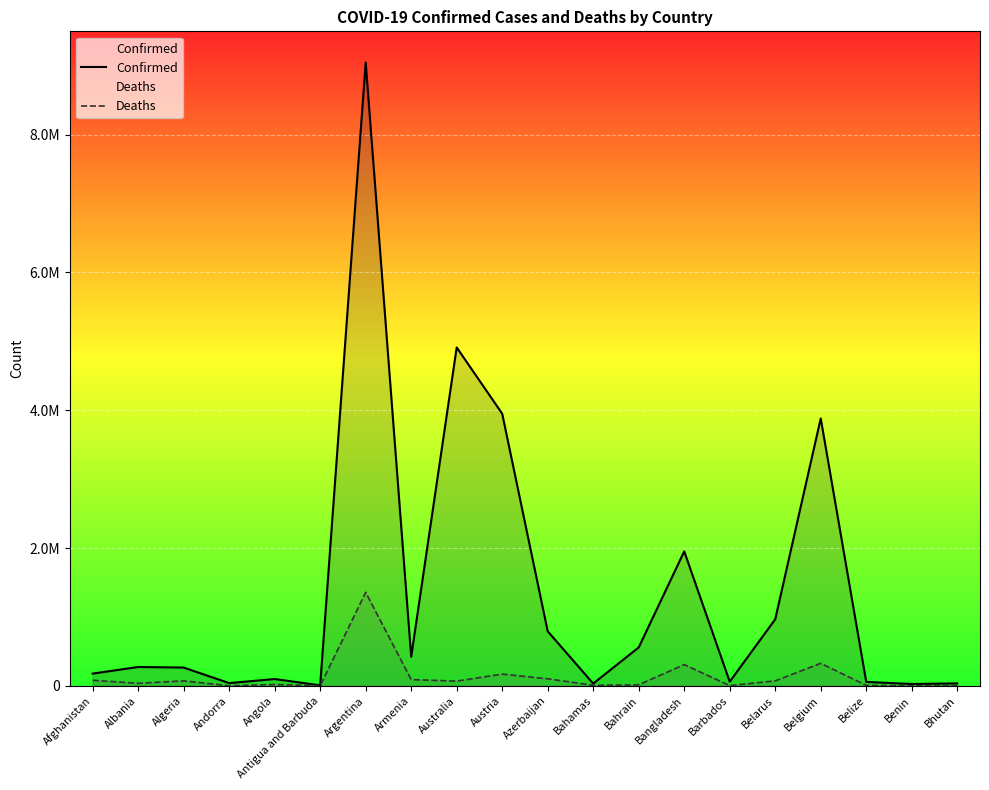

True or false: Deaths and Confirmed cross at least once.

False